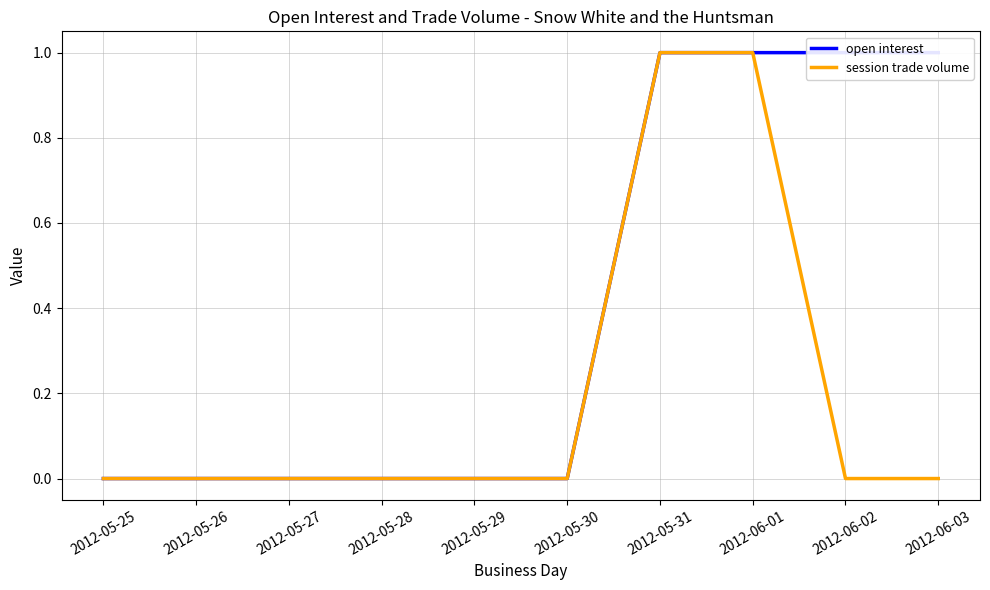

What position from the right is 2012-05-29?

6